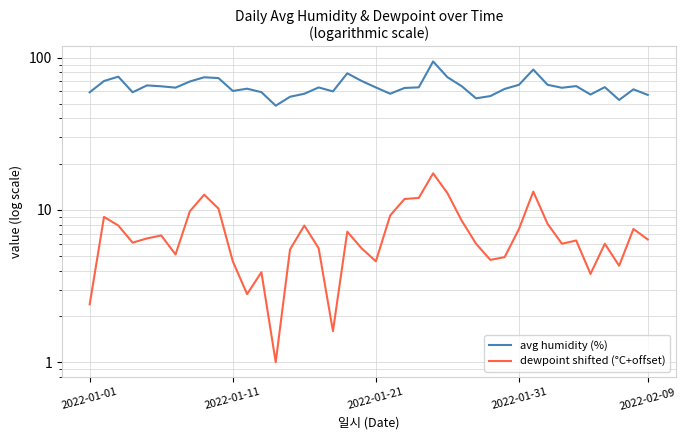

Which category has the highest value across all series?

24